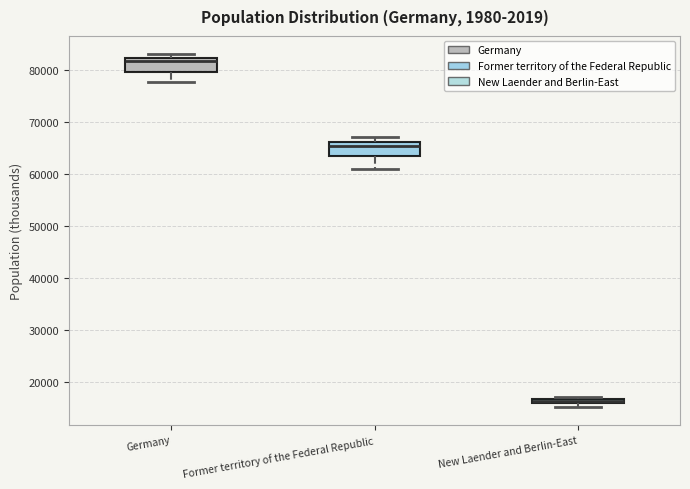

Where does the lower whisker of the box for Germany end on the y-axis? The values are not printed on the chart, so give them approximately, as read against the axis.

78000